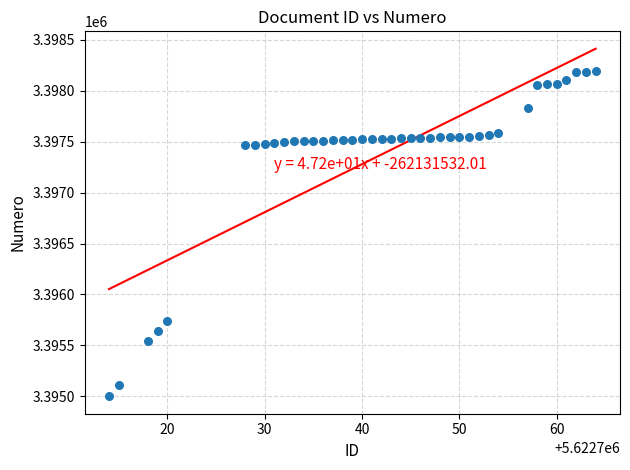

How many data points are displayed?

40